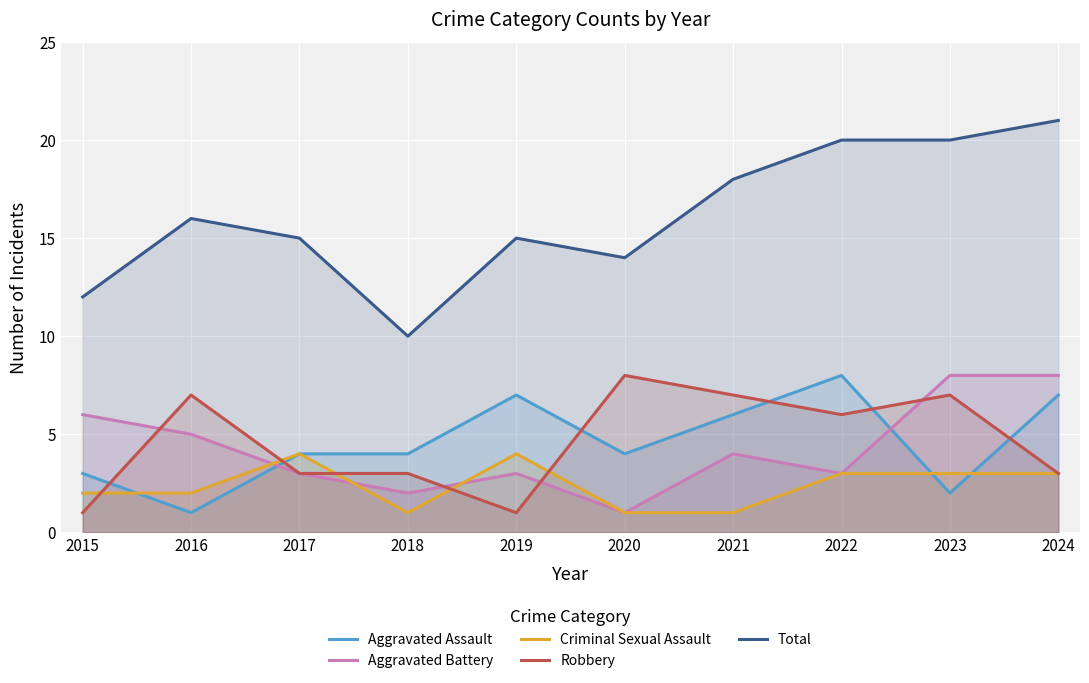

What is the greatest value displayed?

21